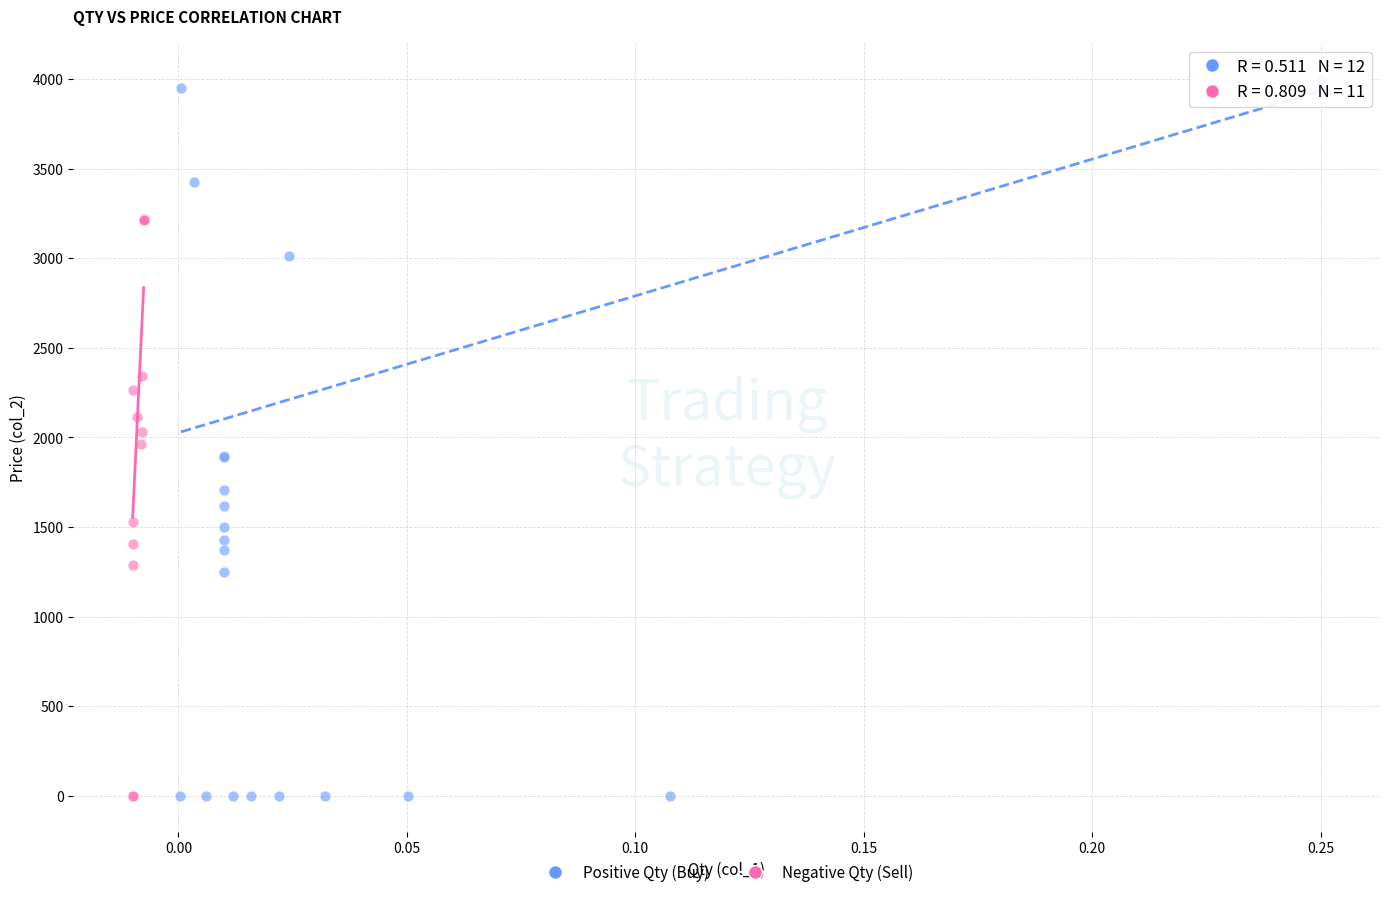

Which series has the largest Y range (max minus min)?

Positive Qty (Buy)